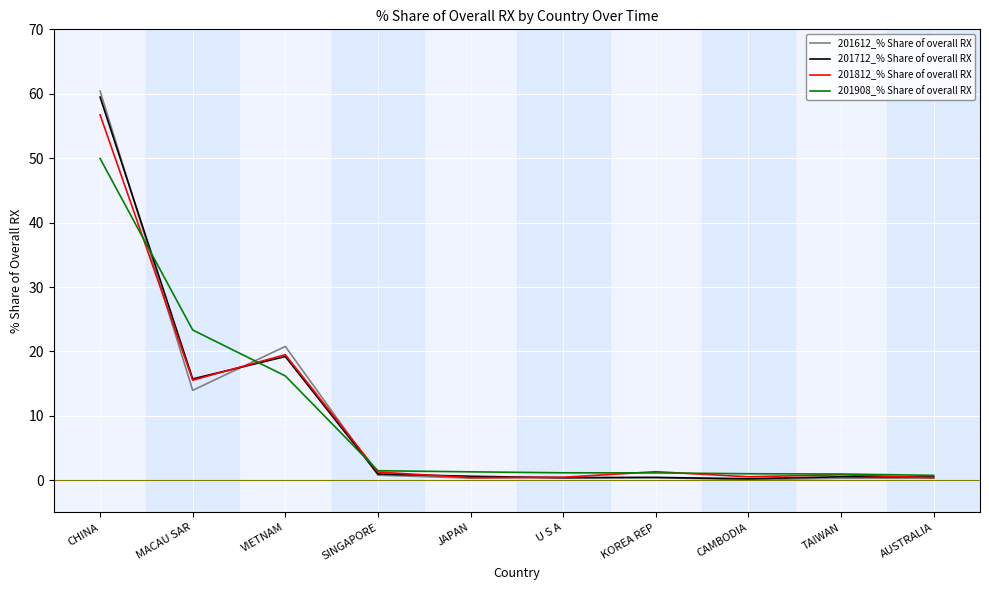

What is the approximate value of 201812_% Share of overall RX at VIETNAM?

19.5